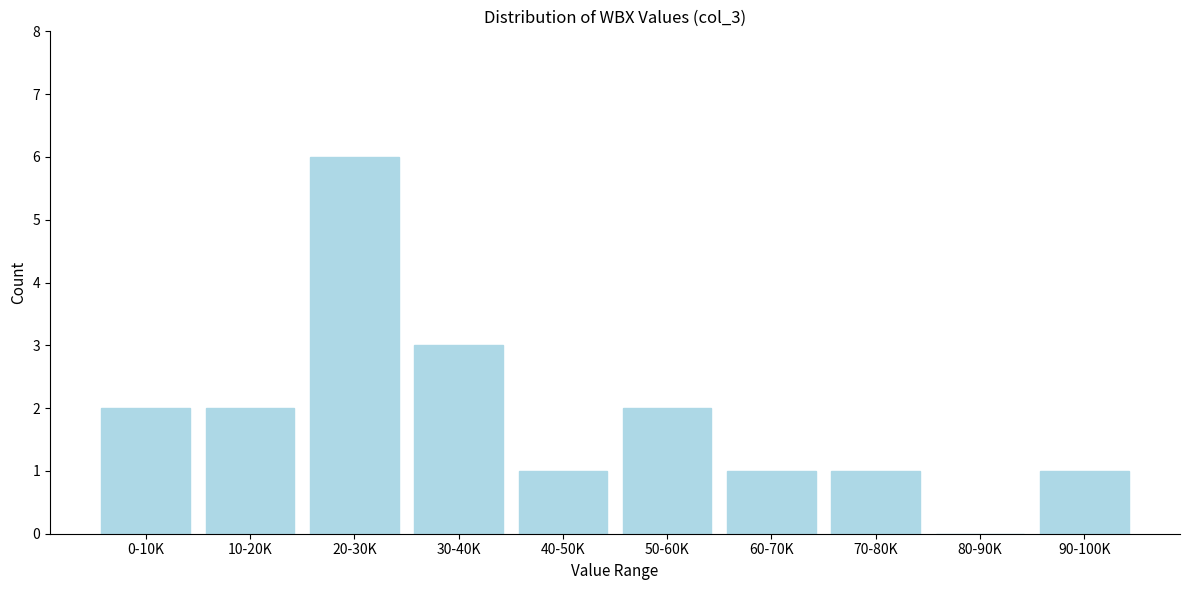

Reading left to right, transcribe all the data shown in this chart.

0-10K=2	10-20K=2	20-30K=6	30-40K=3	40-50K=1	50-60K=2	60-70K=1	70-80K=1	80-90K=0	90-100K=1